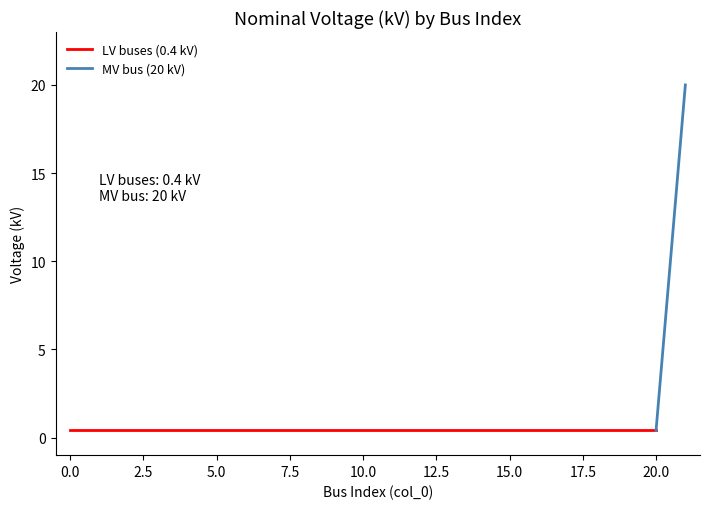

Reading left to right, transcribe all the data shown in this chart.

0=0.4	1=0.4	2=0.4	3=0.4	4=0.4	5=0.4	6=0.4	7=0.4	8=0.4	9=0.4	10=0.4	11=0.4	12=0.4	13=0.4	14=0.4	15=0.4	16=0.4	17=0.4	18=0.4	19=0.4	20=0.4	21=20.0